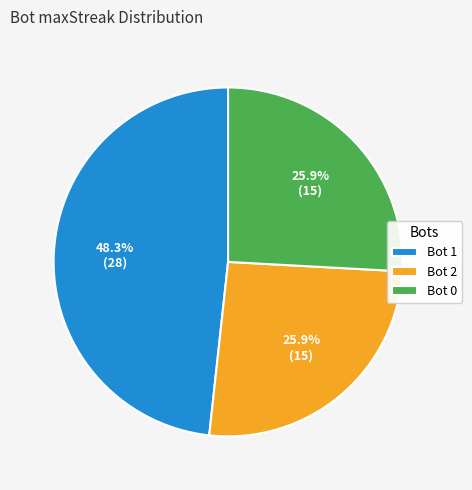

Which has a higher value, Bot 1 or Bot 2?

Bot 1